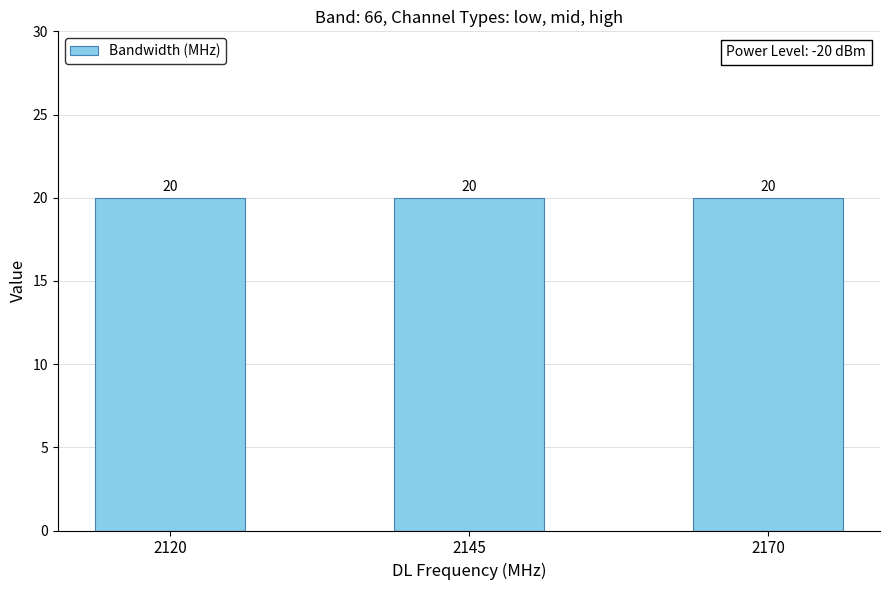

True or false: Bandwidth (MHz) has a value of 20 at 2145.

True